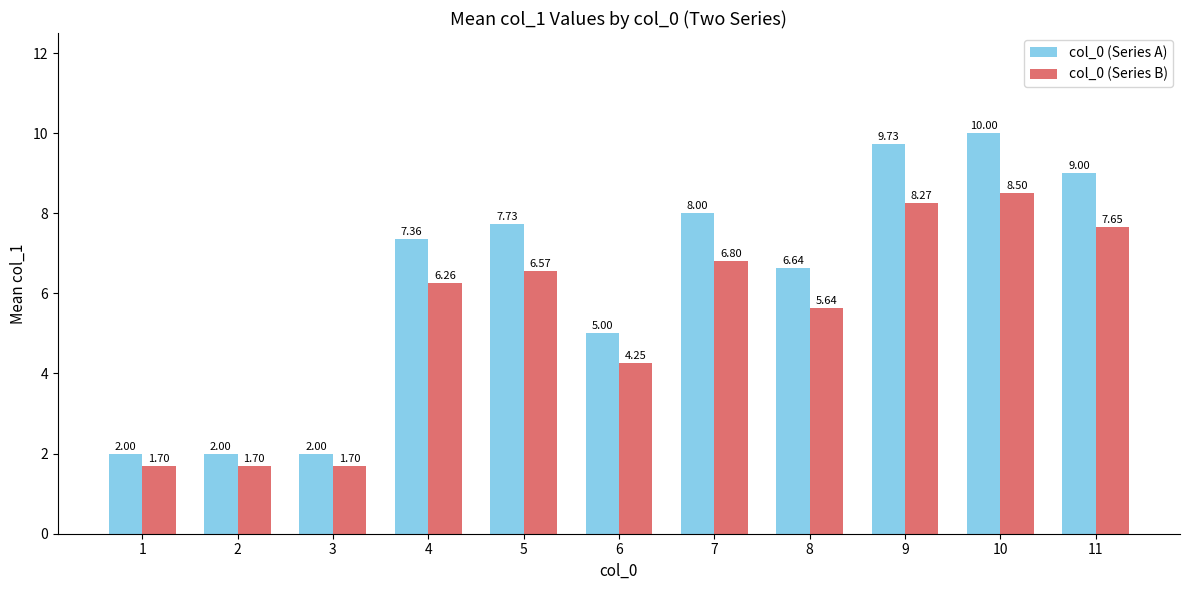

What is the minimum value shown in the chart?

1.7